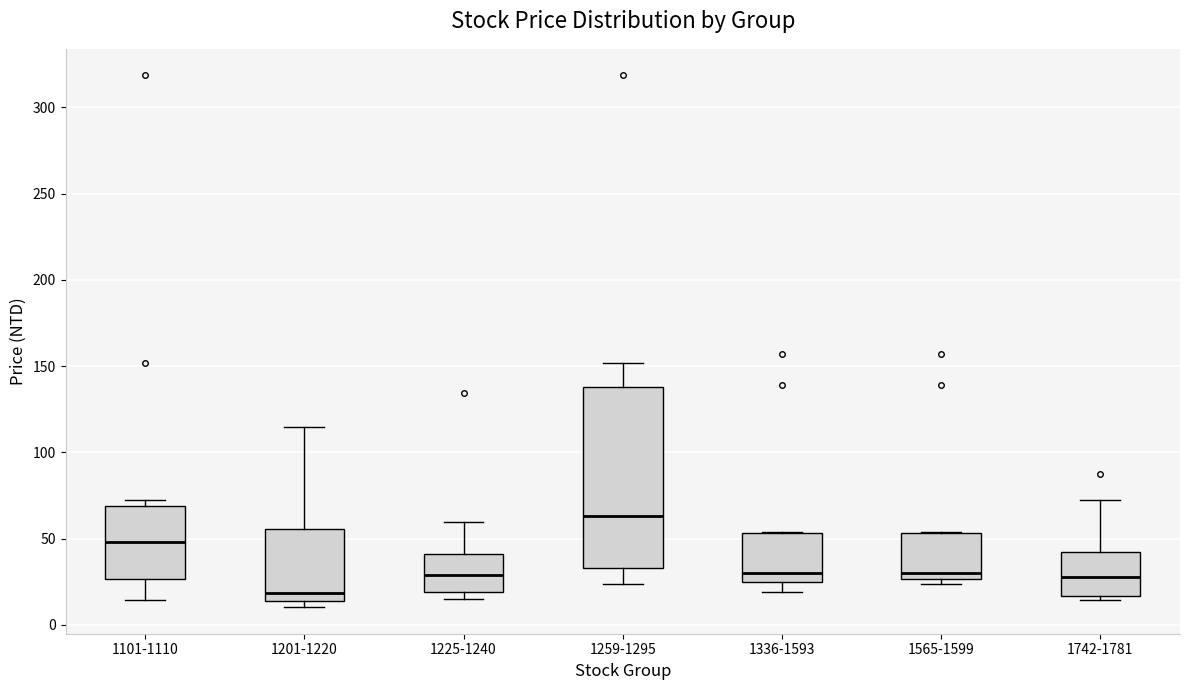

Where is the lower edge of the box for 1742-1781 on the y-axis? The values are not printed on the chart, so give them approximately, as read against the axis.

15